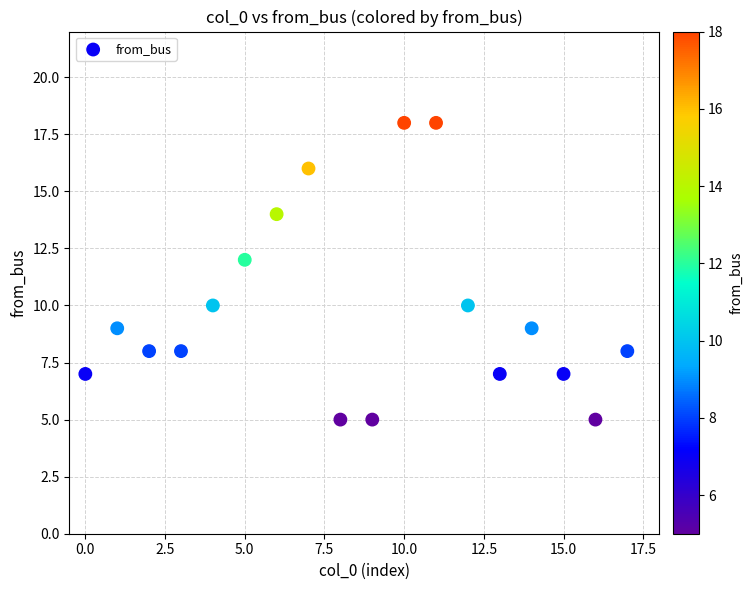

What is the range of Y values (max minus min)?

13